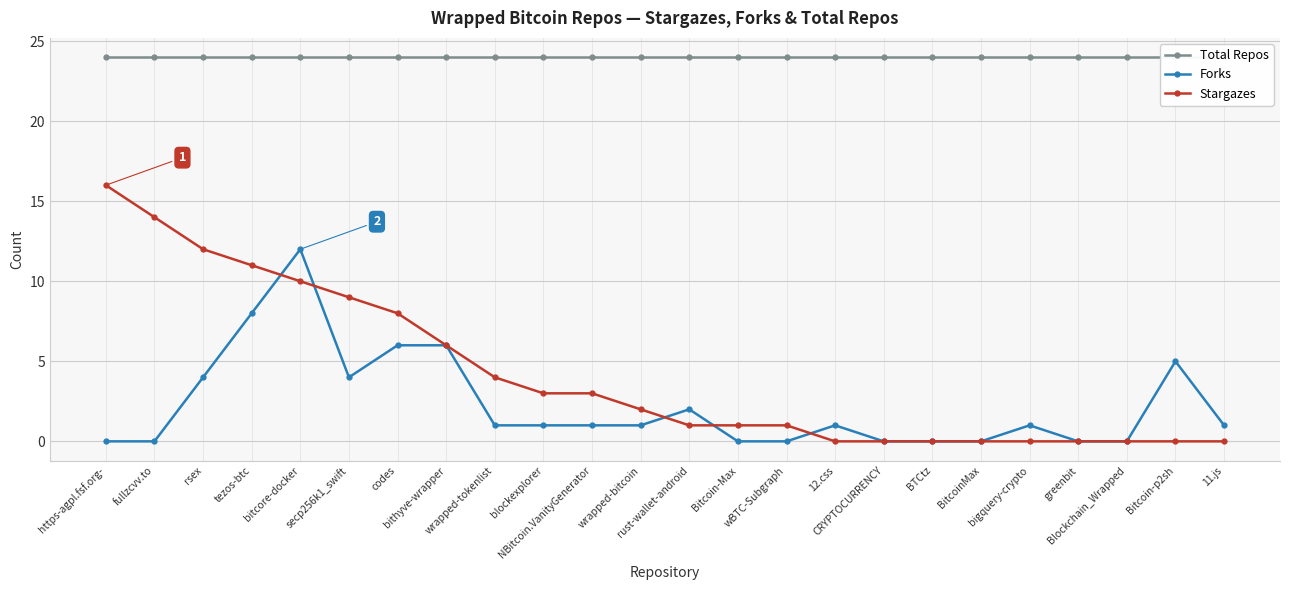

How many lines are shown in the chart?

3